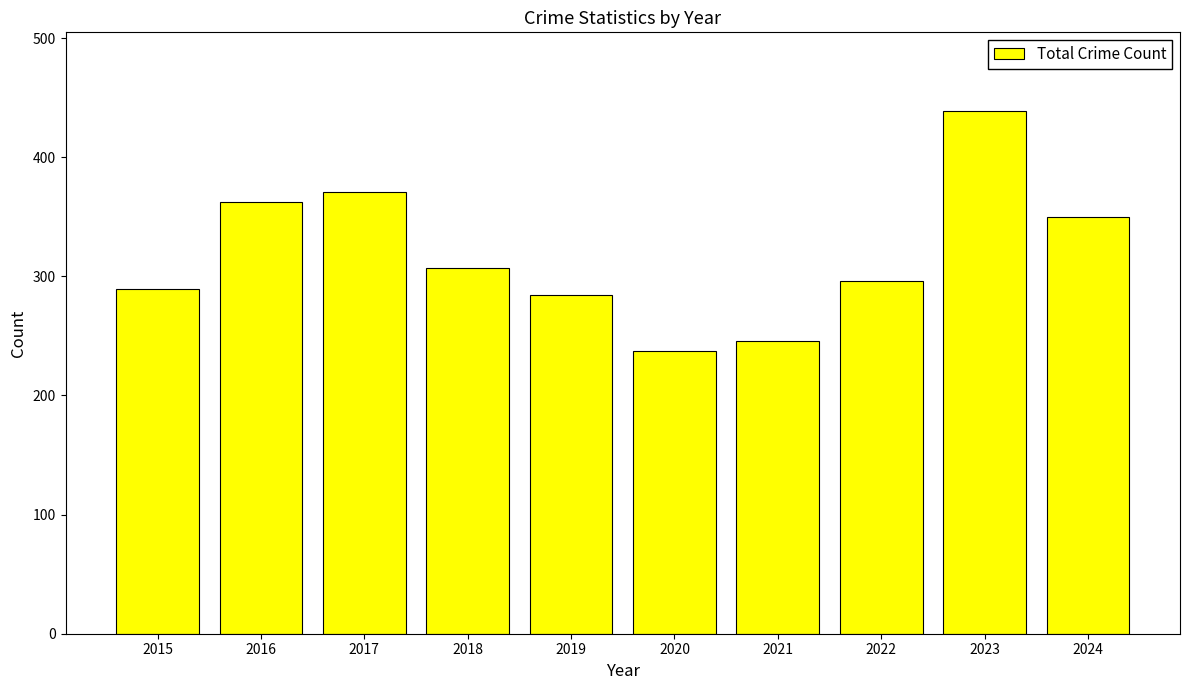

Where is the data nearest to the value 338?

2024